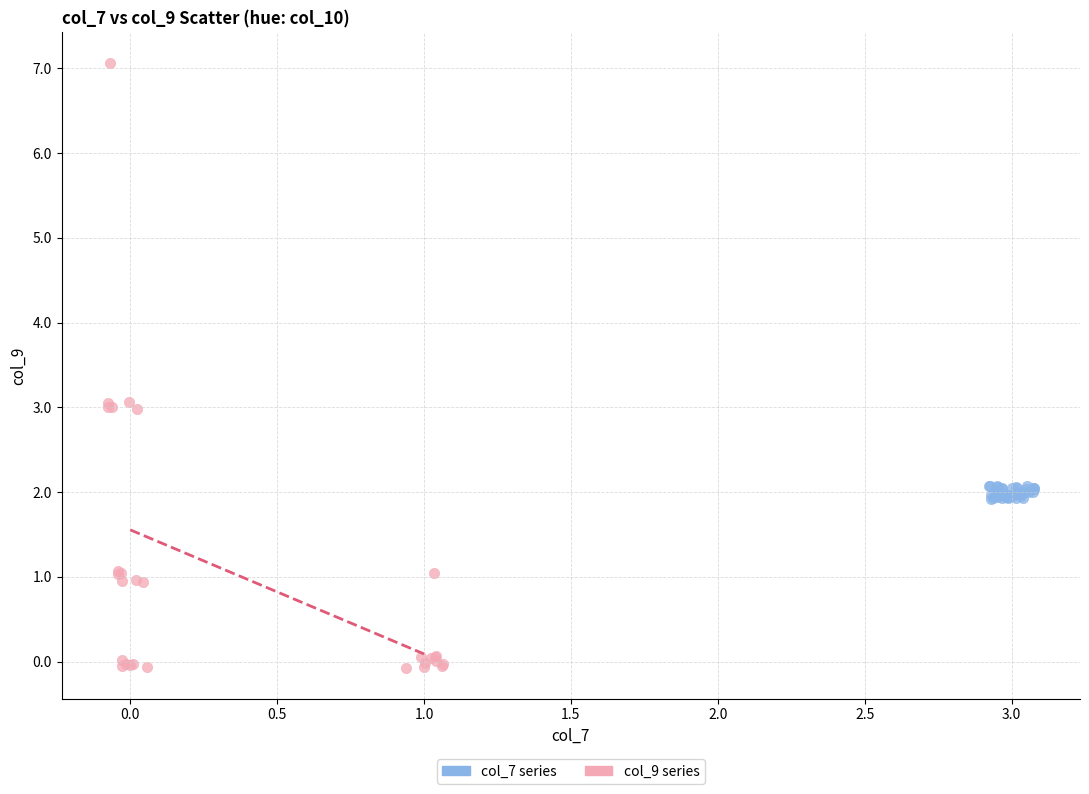

Which series reaches the maximum Y coordinate?

col_9 series